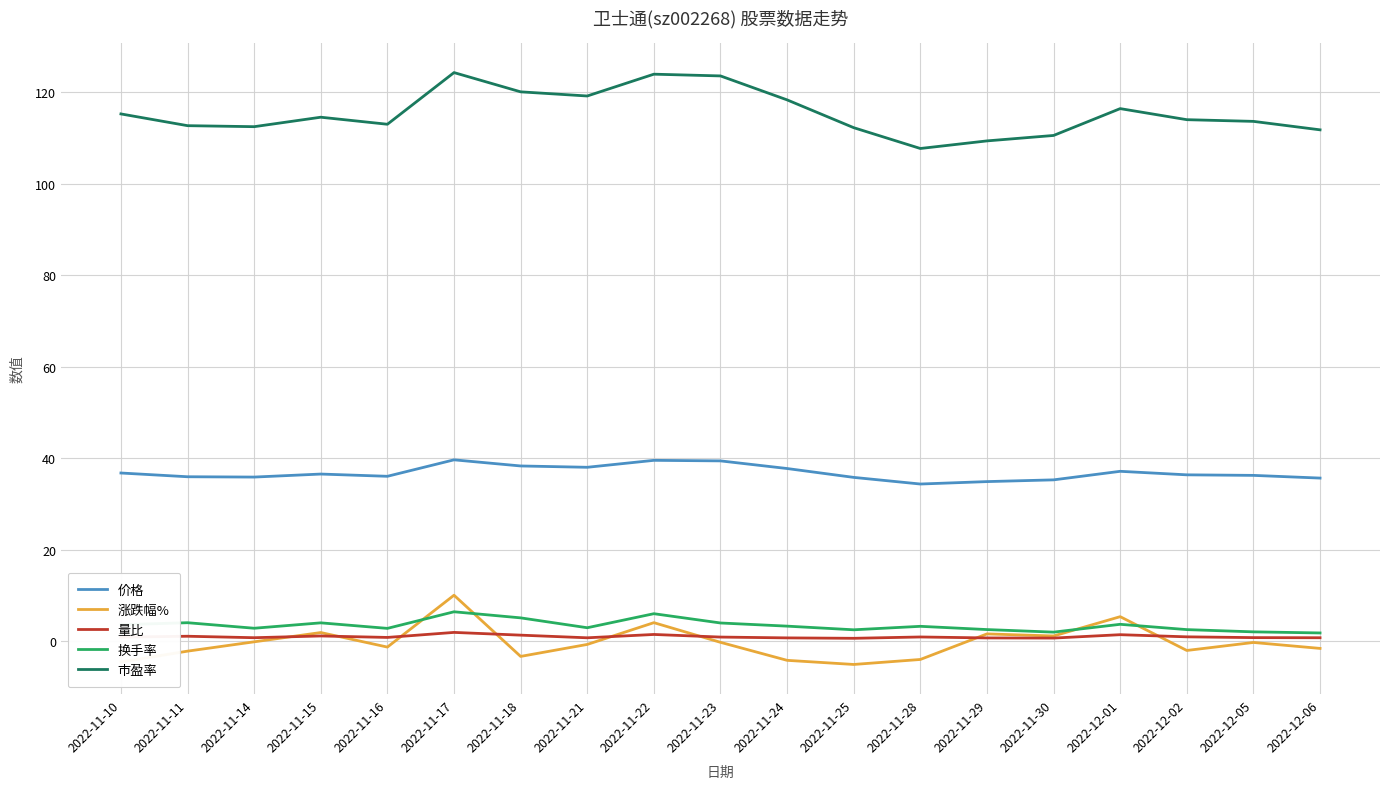

What is the sum of the 量比 values at 2022-11-23 and 2022-12-05?

1.6